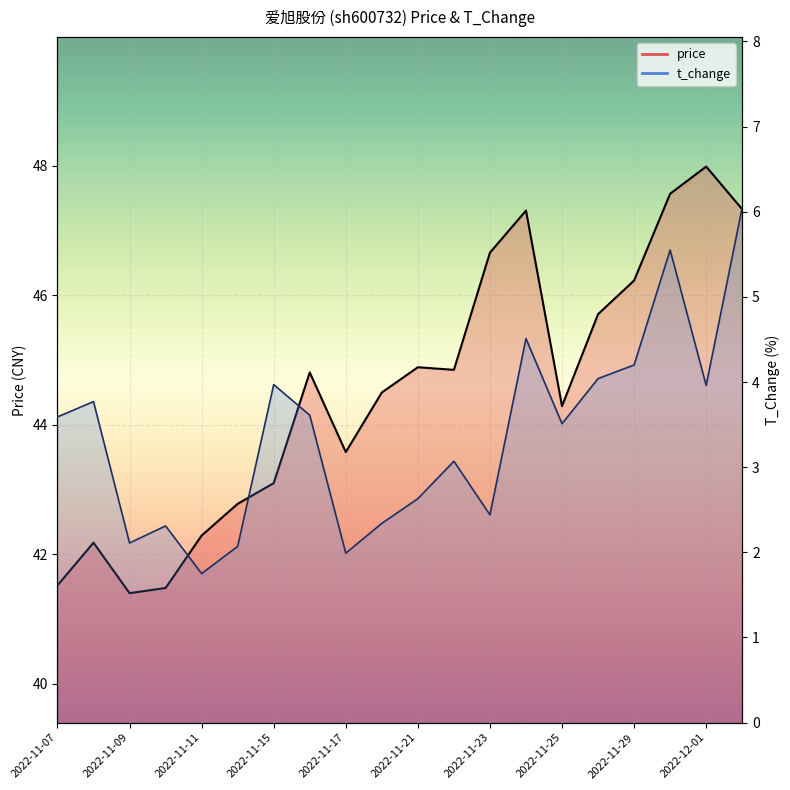

What is the minimum value shown in the chart?

1.8